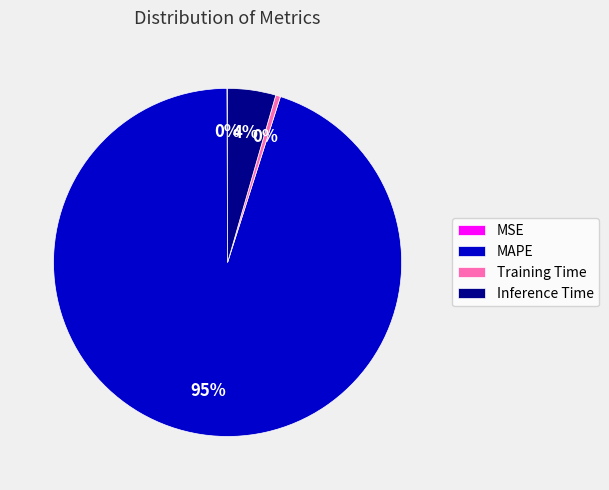

To the nearest percent, what is the average slice percentage?

25%